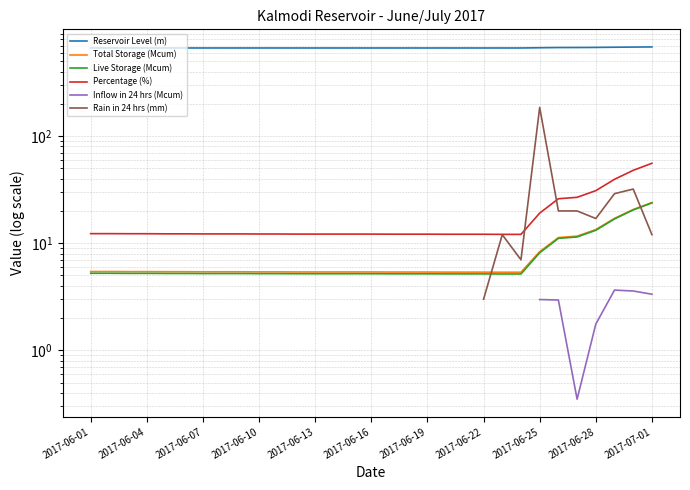

How many intersections are there between Total Storage (Mcum) and Rain in 24 hrs (mm)?

2